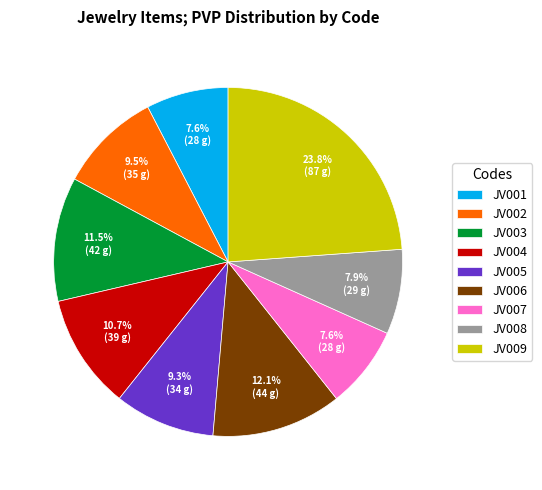

The JV006 slice represents 12% of the pie. True or false?

True